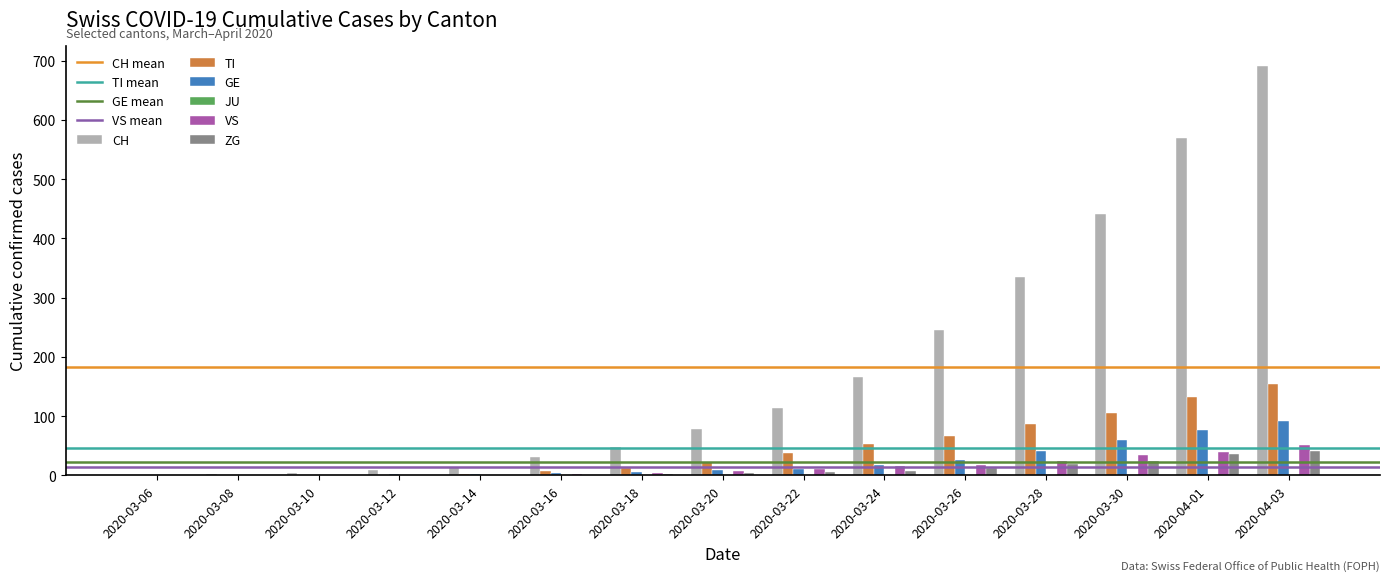

At which category is the sum across all series the highest?

2020-04-03